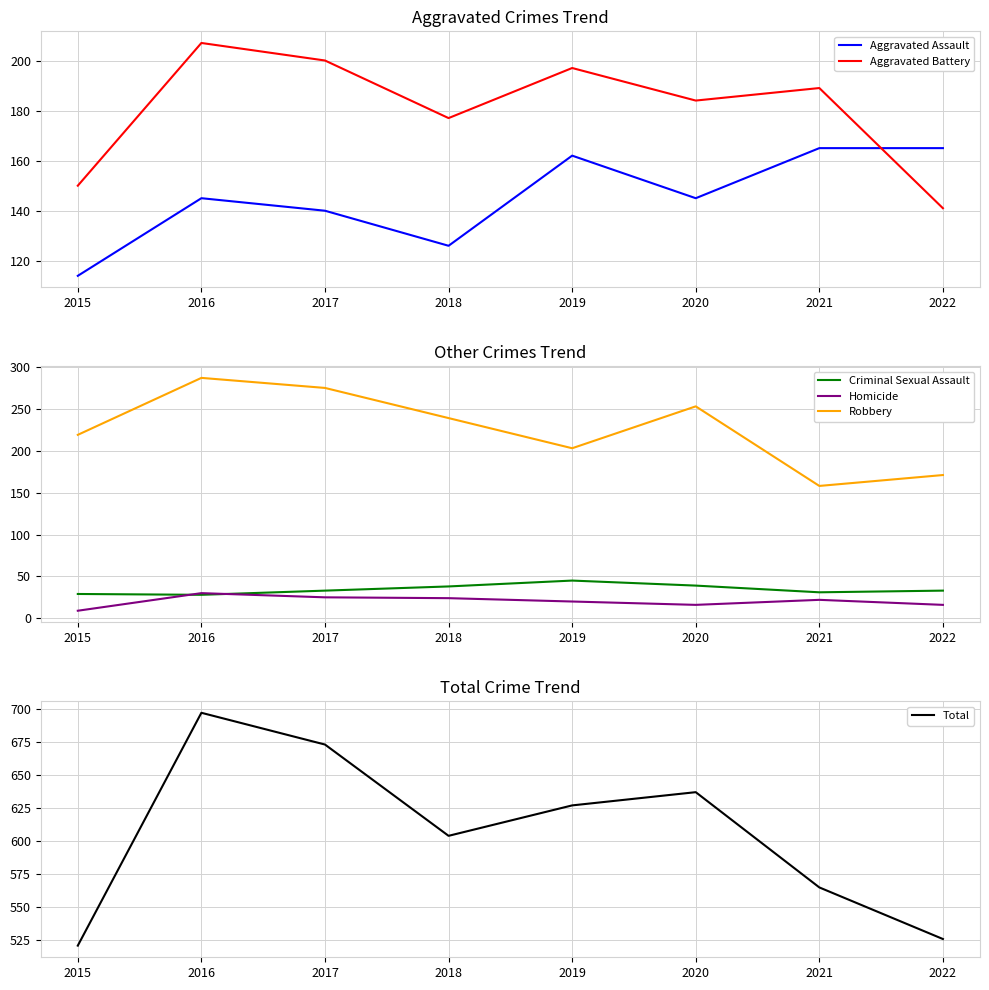

At how many categories does at least one series exceed 25?

8